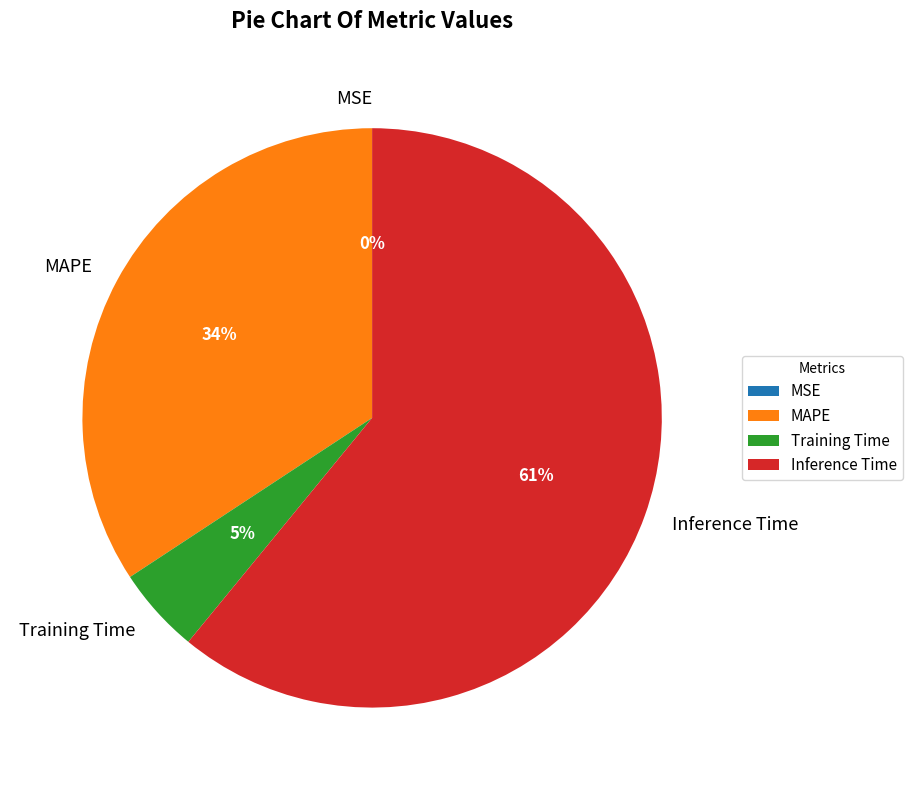

The Inference Time slice represents 75% of the pie. True or false?

False